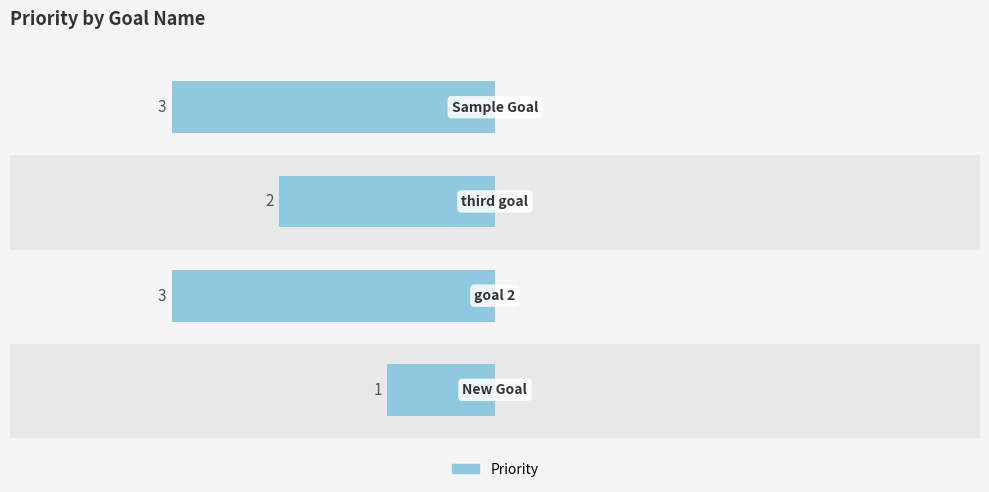

How many bars are there in total?

4